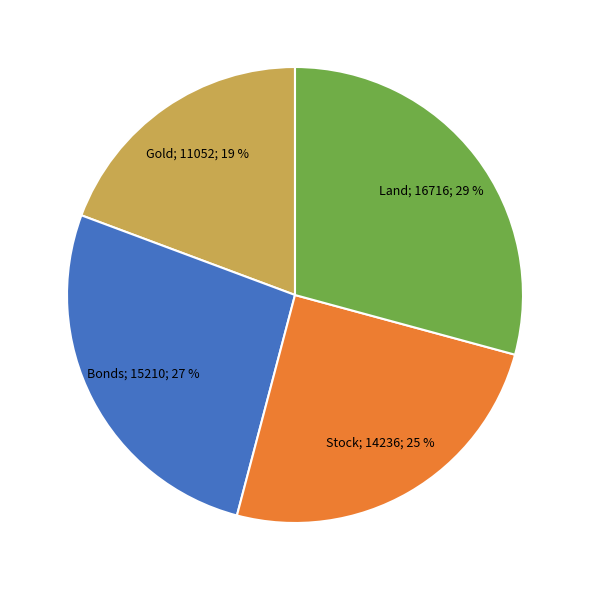

Is there a majority slice in this chart?

No